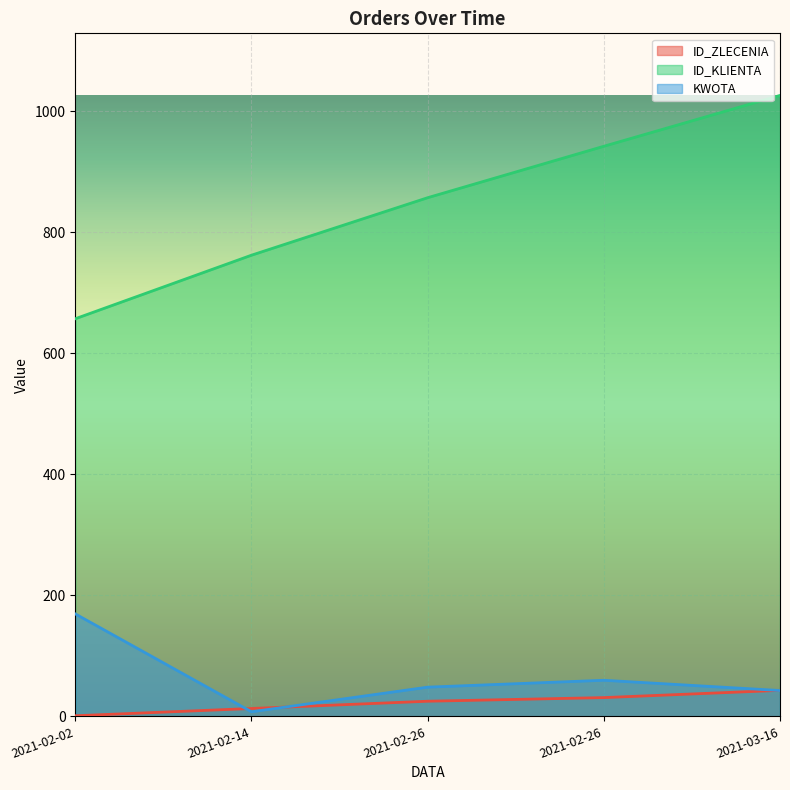

Which has a higher value, 2021-03-16 or 2021-02-26?

2021-03-16